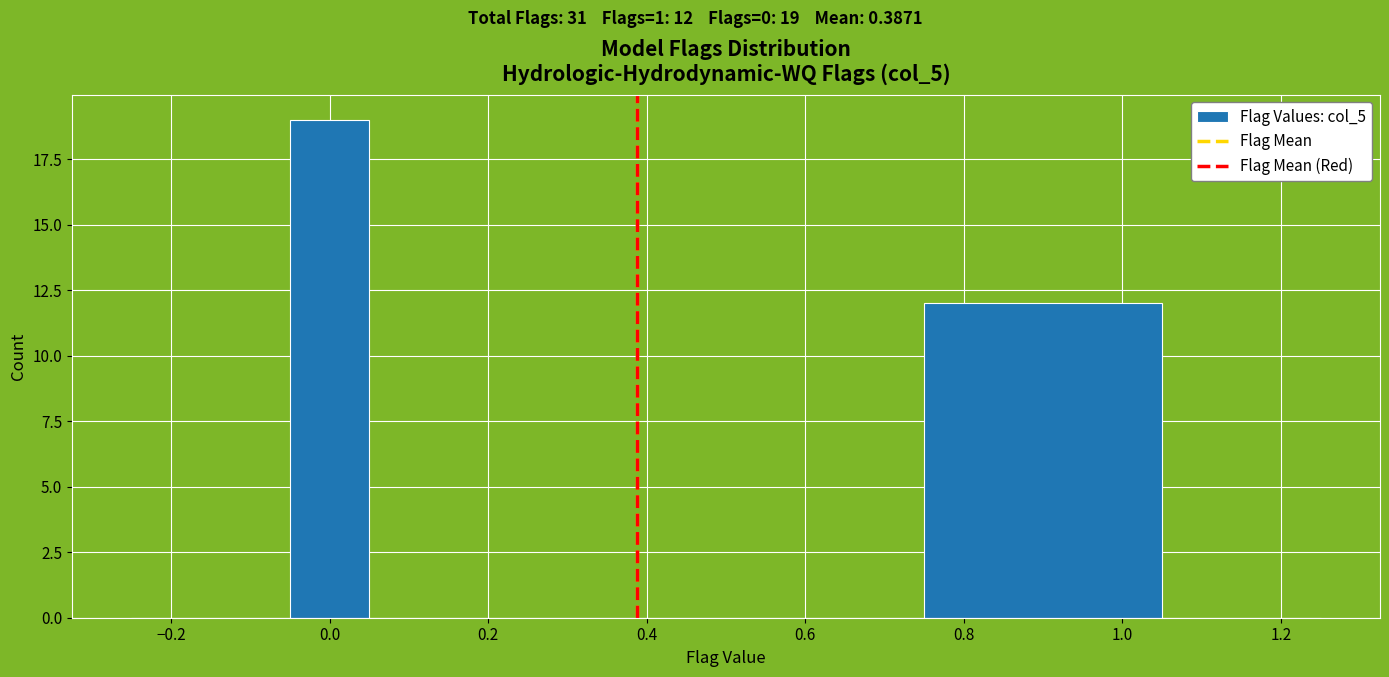

Over which range of the x-axis is the bar tallest?

-0.05 to 0.05